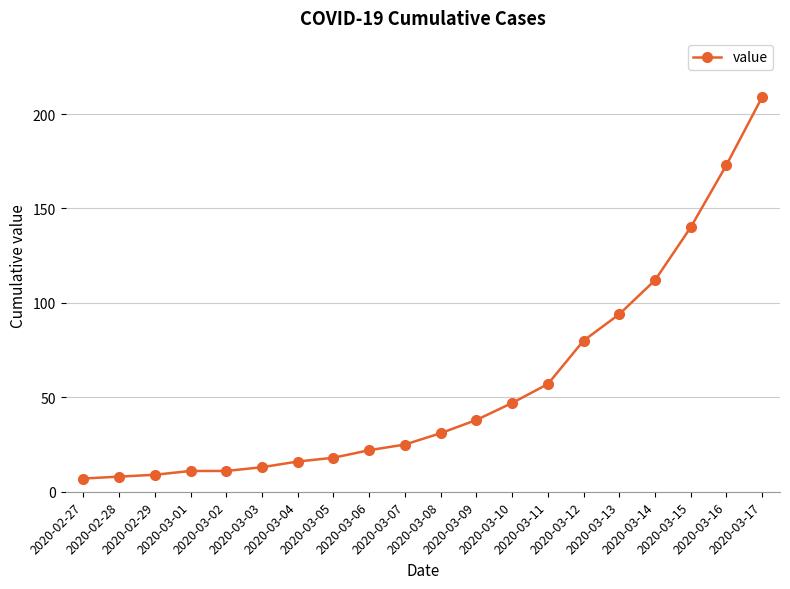

Reading right to left, list all the values displayed in this chart.

2020-03-17=209	2020-03-16=173	2020-03-15=140	2020-03-14=112	2020-03-13=94	2020-03-12=80	2020-03-11=57	2020-03-10=47	2020-03-09=38	2020-03-08=31	2020-03-07=25	2020-03-06=22	2020-03-05=18	2020-03-04=16	2020-03-03=13	2020-03-02=11	2020-03-01=11	2020-02-29=9	2020-02-28=8	2020-02-27=7